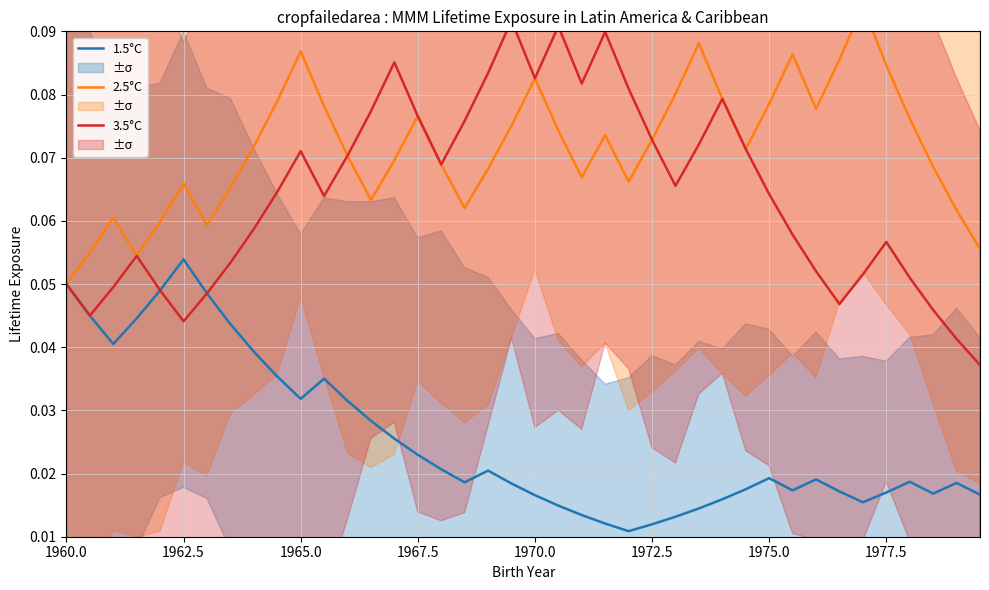

True or false: 2.5°C and 1.5°C cross at least once.

False